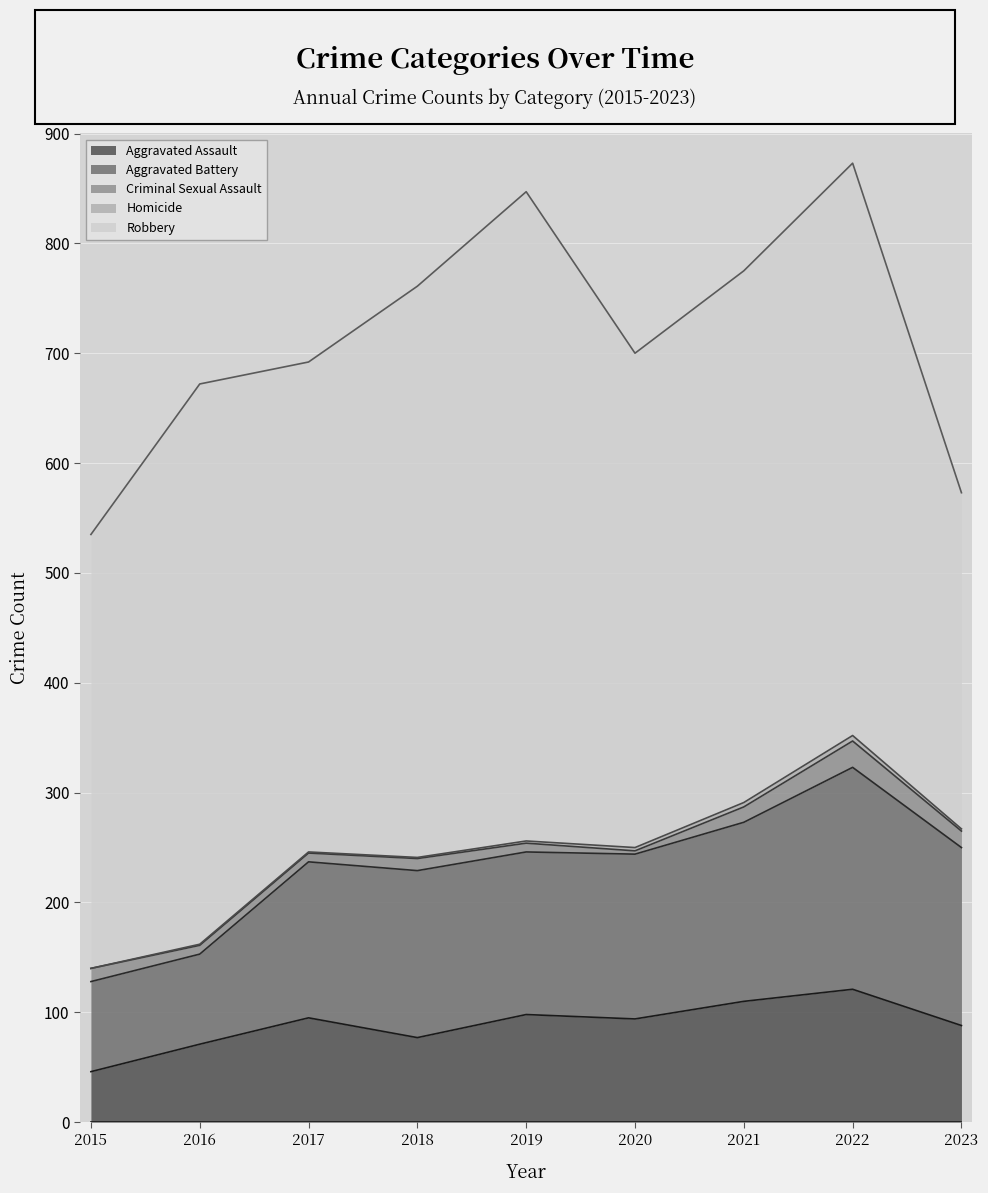

List the labels in order of Aggravated Assault value, largest first.

2022, 2021, 2019, 2017, 2020, 2023, 2018, 2016, 2015